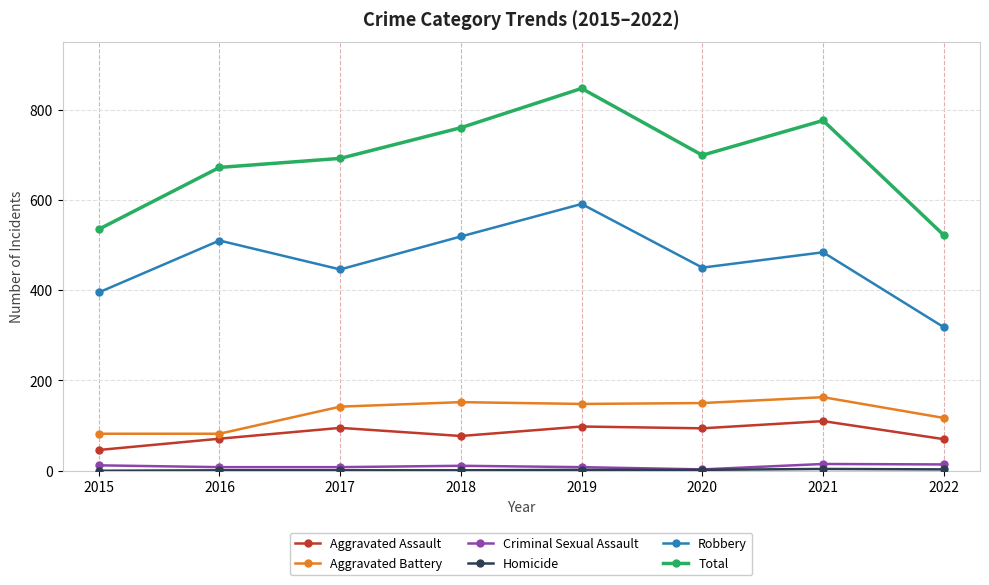

True or false: Criminal Sexual Assault and Aggravated Assault intersect in this chart.

False